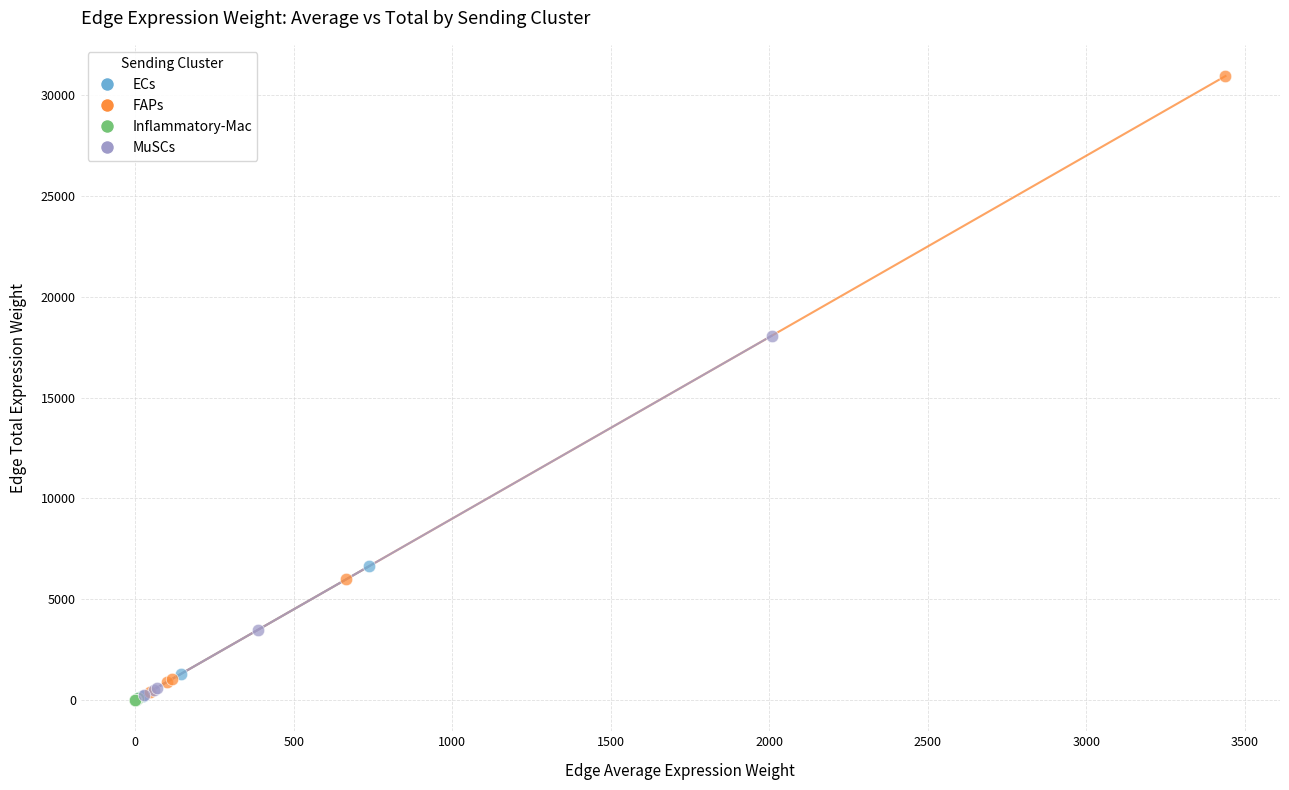

What are all the series names shown in the legend?

ECs, FAPs, Inflammatory-Mac, MuSCs